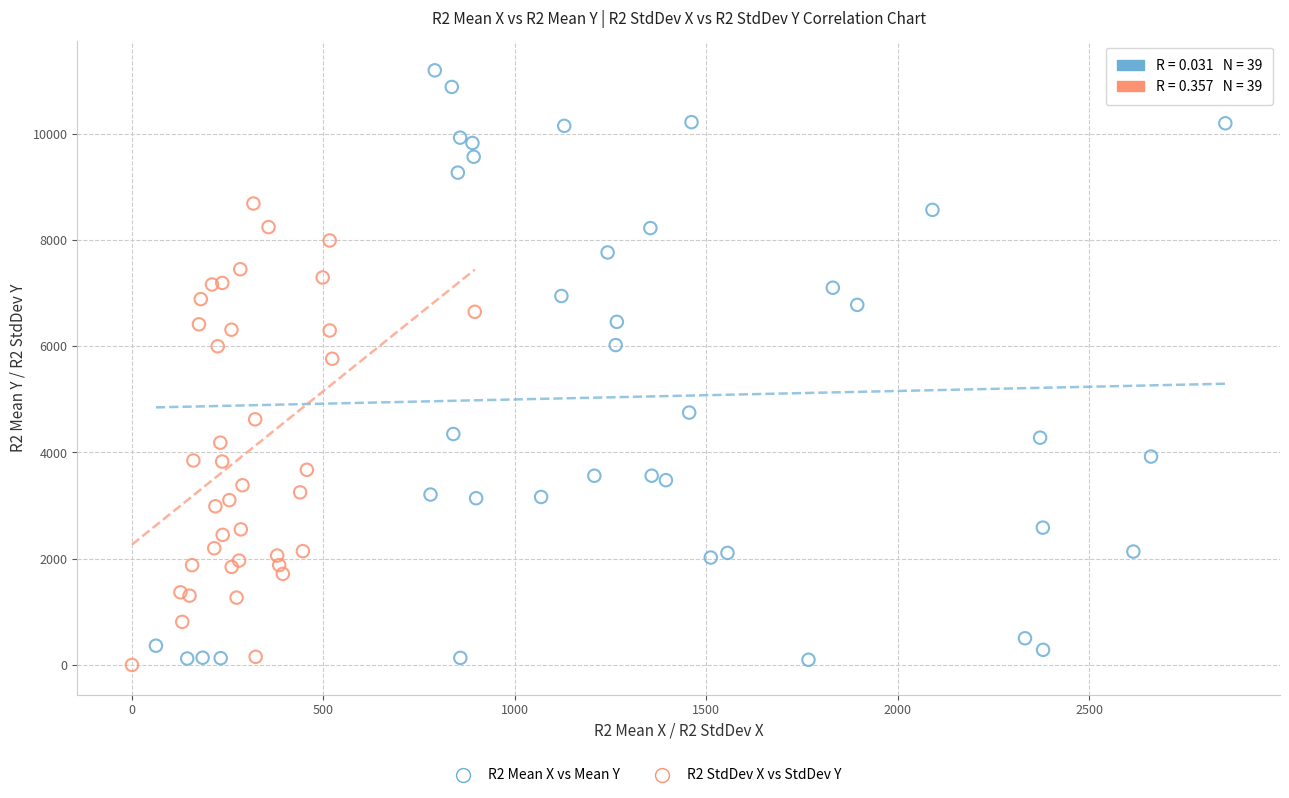

Which series reaches the maximum Y coordinate?

R2 Mean X vs Mean Y